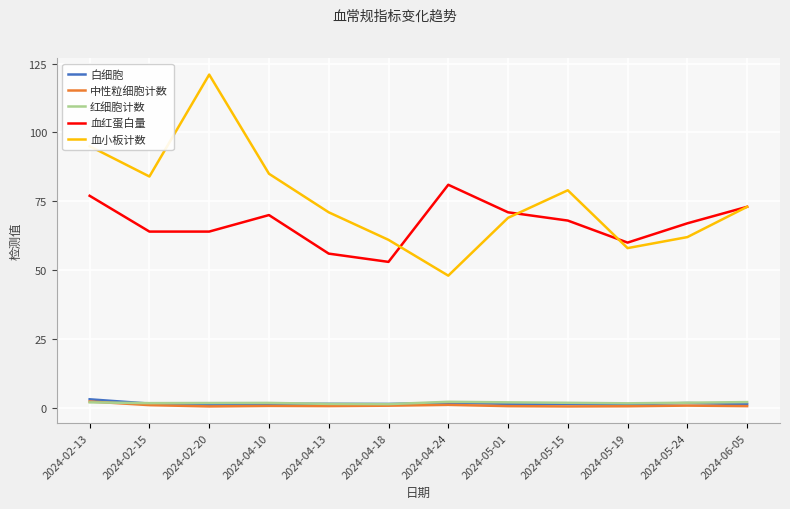

Is the value of 血小板计数 at 2024-06-05 greater than the value of 中性粒细胞计数 at 2024-04-13?

Yes